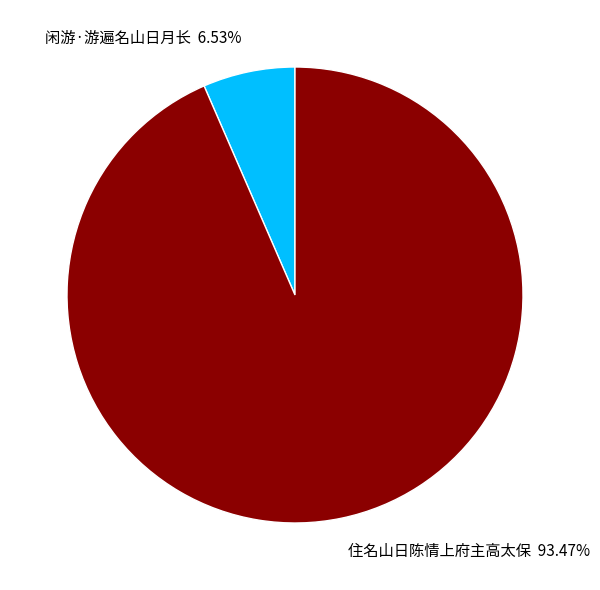

To the nearest percent, what is the difference between the 住名山日陈情上府主高太保 and 闲游·游遍名山日月长 slice percentages?

87%